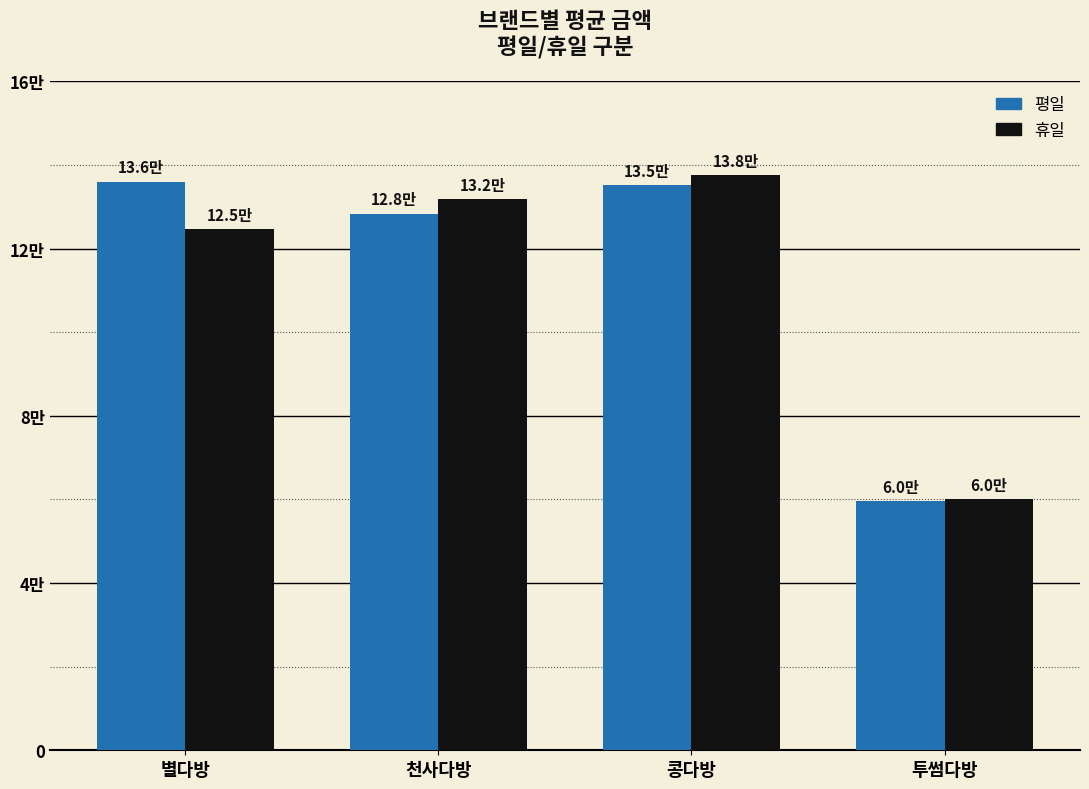

List the series in order of their peak value, lowest first.

평일, 휴일